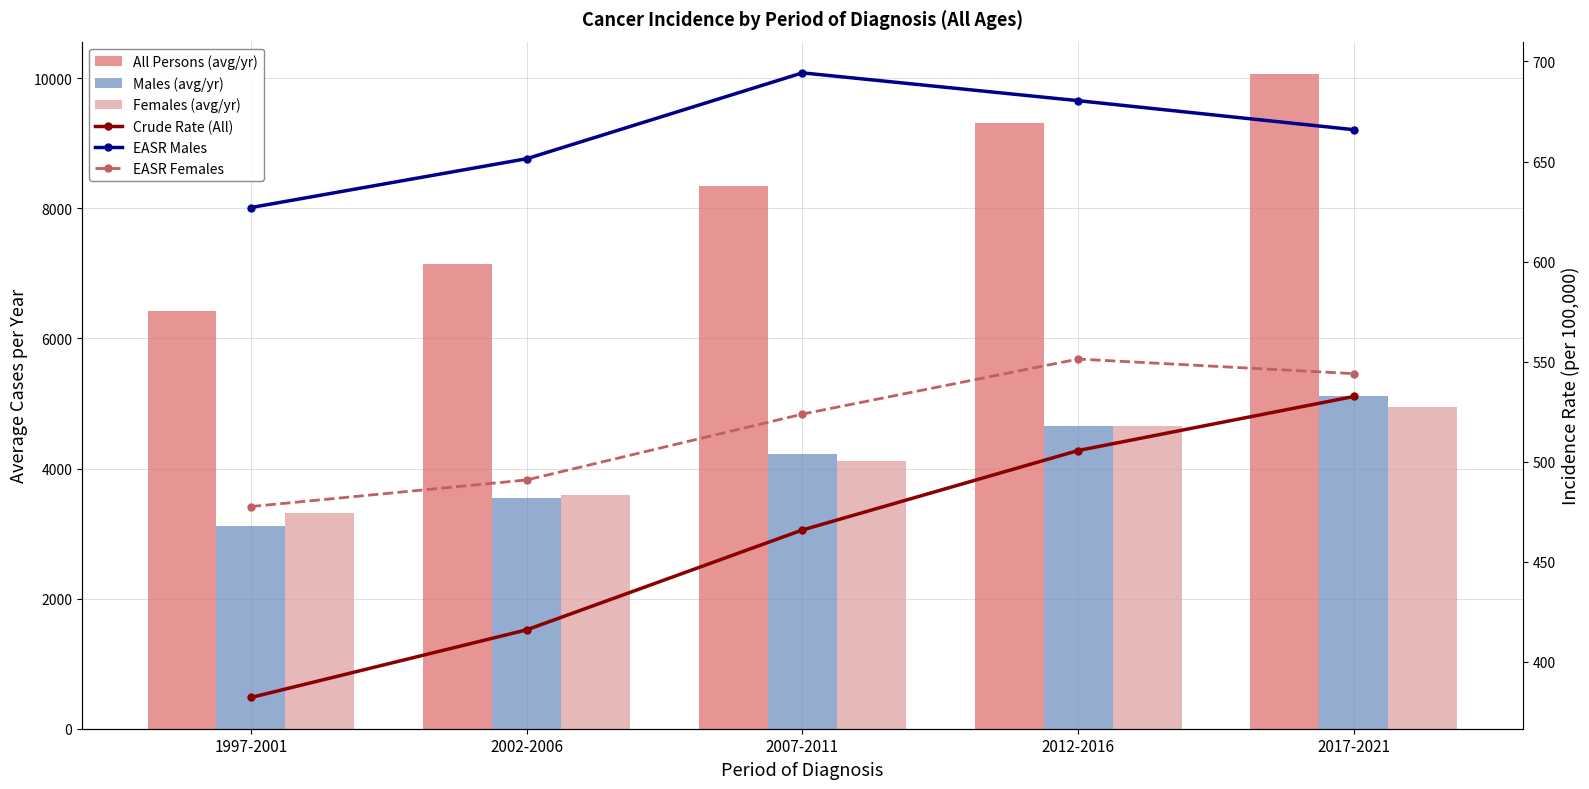

What is the label of the 1st bar from the right?

2017-2021